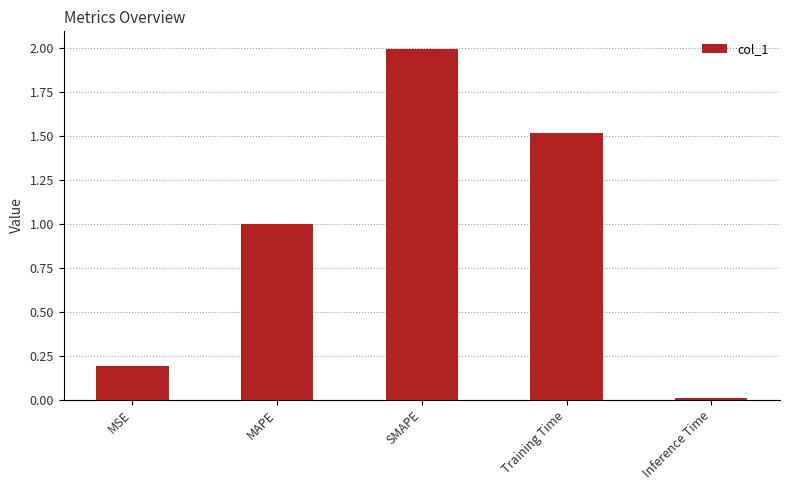

What is the difference between the maximum and minimum values?

2.0